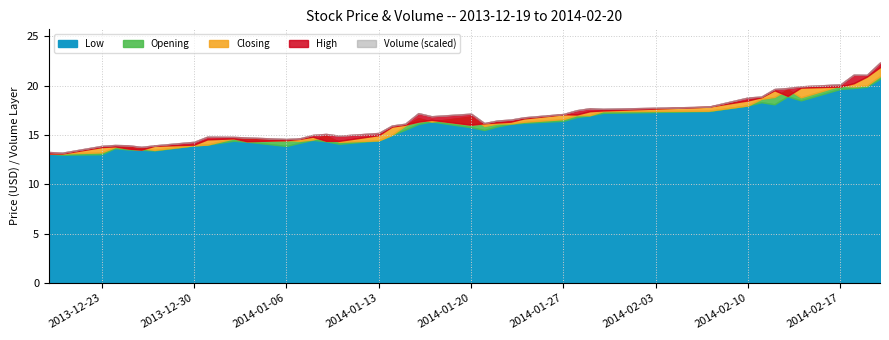

Reading right to left, list all the values displayed in this chart.

Low: 20.7	19.9	19.8	19.7	18.5	18.9	18.1	18.3	18.0	17.4	17.2	17.0	16.8	16.4	16.2	16.1	15.9	15.5	15.8	16.4	16.1	15.5	15.0	14.4	14.1	14.4	14.5	14.2	13.9	14.3	14.4	14.0	13.9	13.4	13.5	13.5	13.7	13.1	13.0	13.1
Opening: 20.9	20.0	19.9	20.0	18.8	19.6	18.9	18.6	18.0	17.4	17.4	17.0	17.0	16.6	16.3	16.2	16.1	15.9	16.9	16.4	16.7	15.9	15.0	14.4	14.3	14.9	14.5	14.4	14.5	14.7	14.7	14.0	13.9	13.5	13.6	13.8	13.8	13.2	13.1	13.2
Closing: 21.9	20.9	20.2	19.9	19.8	18.9	19.5	18.8	18.5	17.9	17.5	17.4	17.1	17.1	16.7	16.3	16.3	16.2	16.0	16.5	16.4	16.0	15.8	15.0	14.4	14.4	14.8	14.6	14.5	14.4	14.7	14.6	14.0	13.9	13.5	13.6	13.8	13.8	13.1	13.1
High: 22.3	21.1	21.1	20.1	19.9	19.8	19.6	18.9	18.8	17.9	17.6	17.7	17.5	17.1	16.8	16.6	16.5	16.2	17.1	16.9	17.2	16.1	15.9	15.2	14.9	15.1	15.0	14.7	14.6	14.7	14.8	14.8	14.3	13.9	13.8	13.9	14.0	13.9	13.2	13.3
Volume: 59419.0	29389.0	42662.0	23341.0	34379.0	21976.0	40442.0	25997.0	37552.0	14768.0	12266.0	23588.0	34980.0	41815.0	21373.0	20022.0	21109.0	24510.0	48448.0	40531.0	84322.0	29854.0	52961.0	22406.0	11970.0	23845.0	25027.0	17400.0	22676.0	10398.0	22879.0	24087.0	15569.0	48990.0	5089.0	8275.0	18346.0	21518.0	5752.0	5333.0